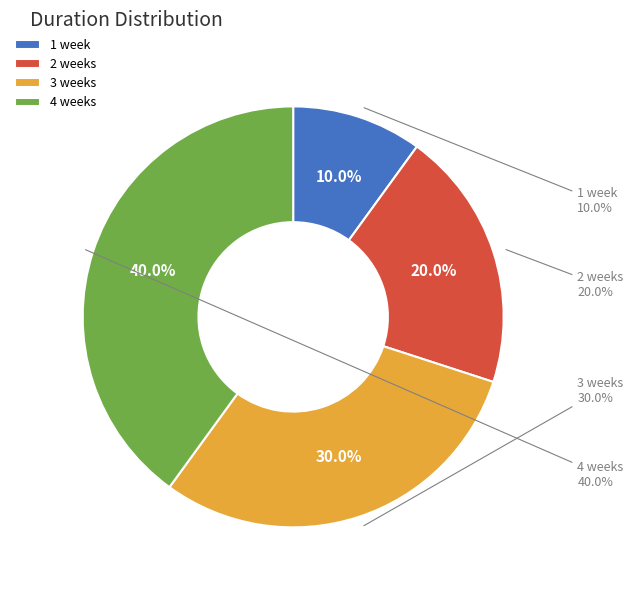

To the nearest percent, what portion does 2 weeks represent?

20%